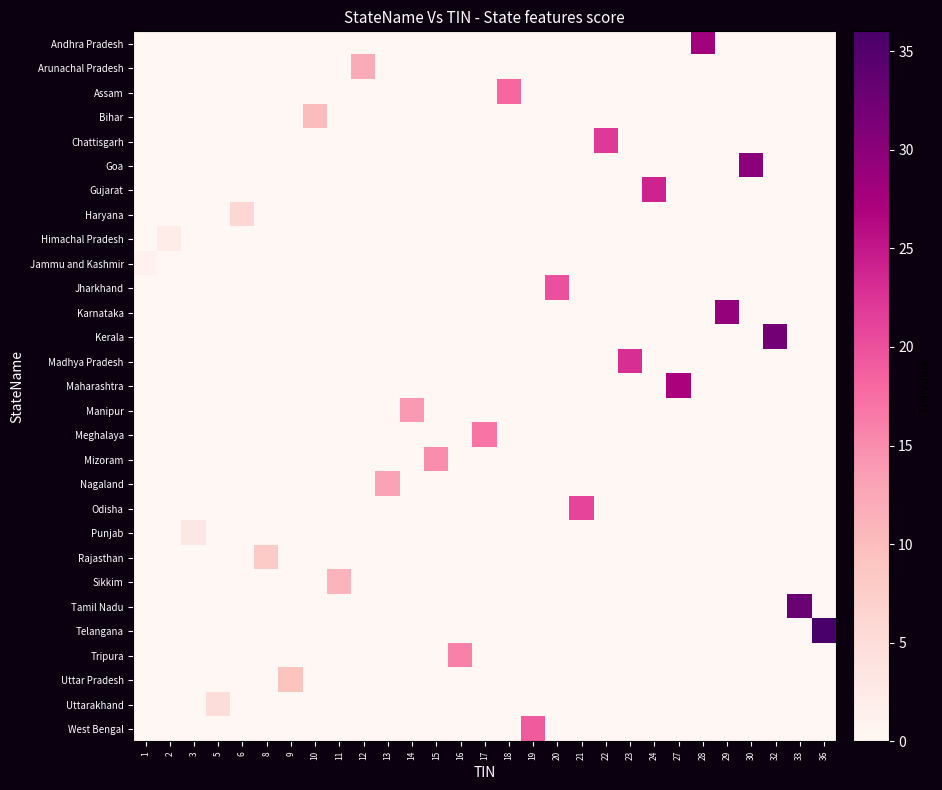

Count the number of data series in this chart.

29